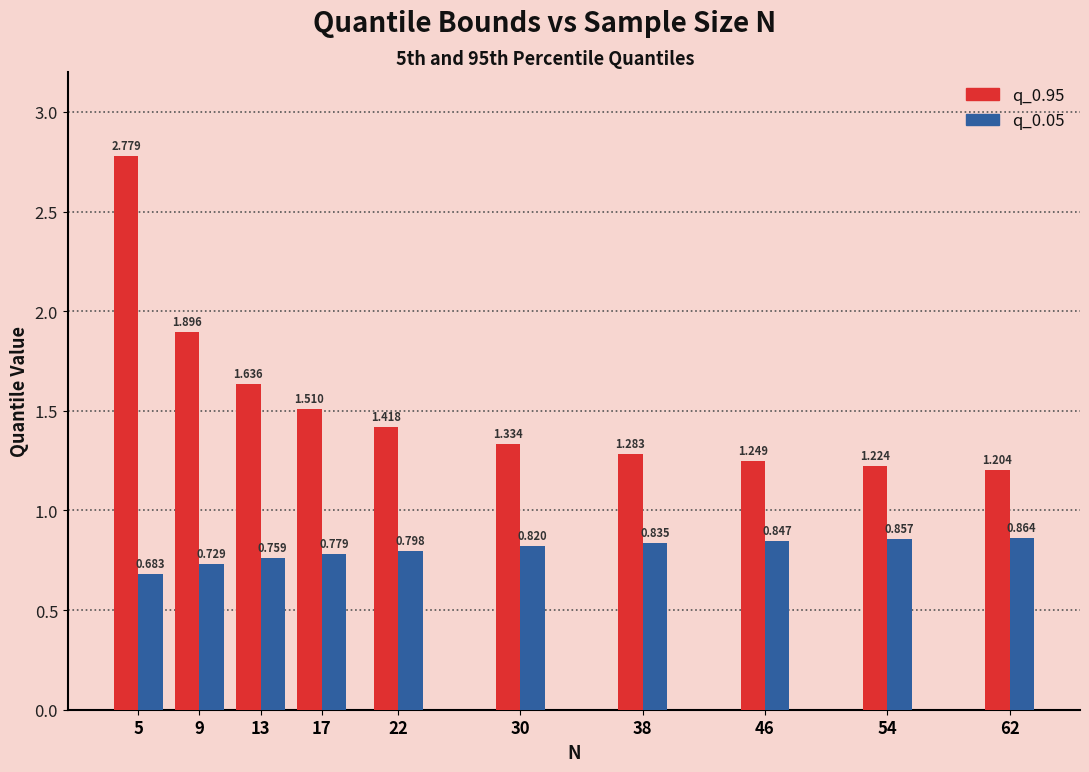

Is the value of q_0.95 at 22 greater than the value of q_0.05 at 30?

Yes